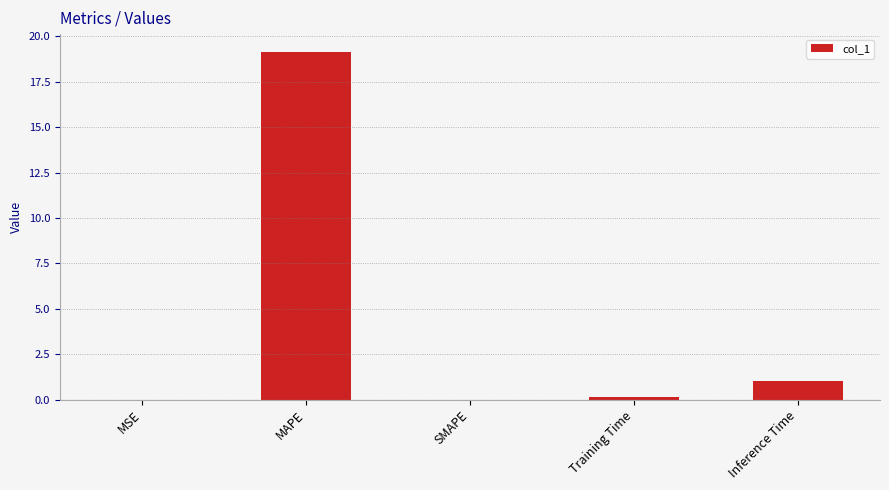

Between MAPE and MSE, which is larger?

MAPE